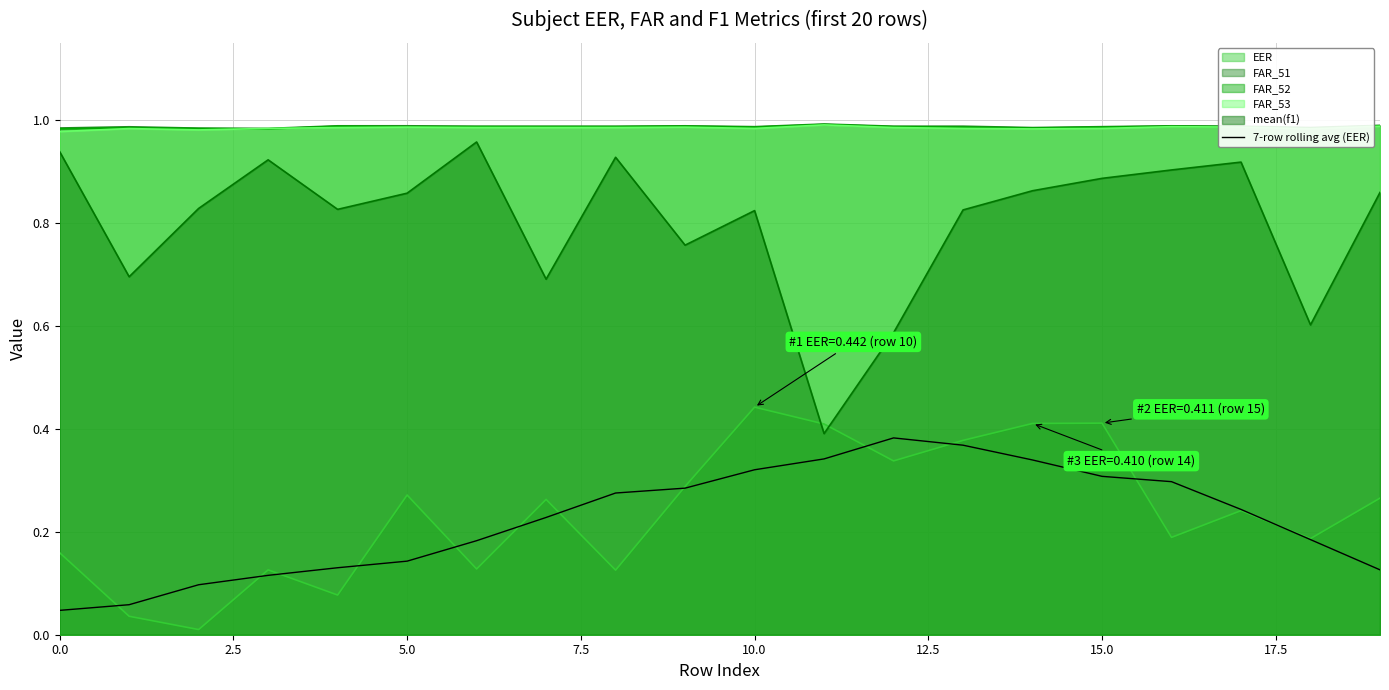

Which series has the largest range (max minus min)?

mean(f1)